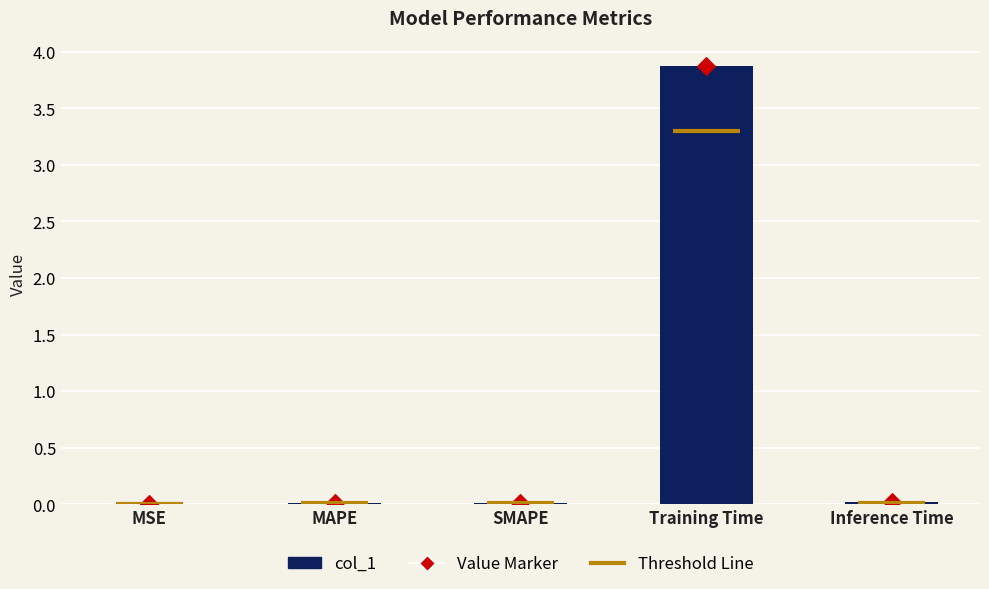

At how many categories does at least one series exceed 3?

1